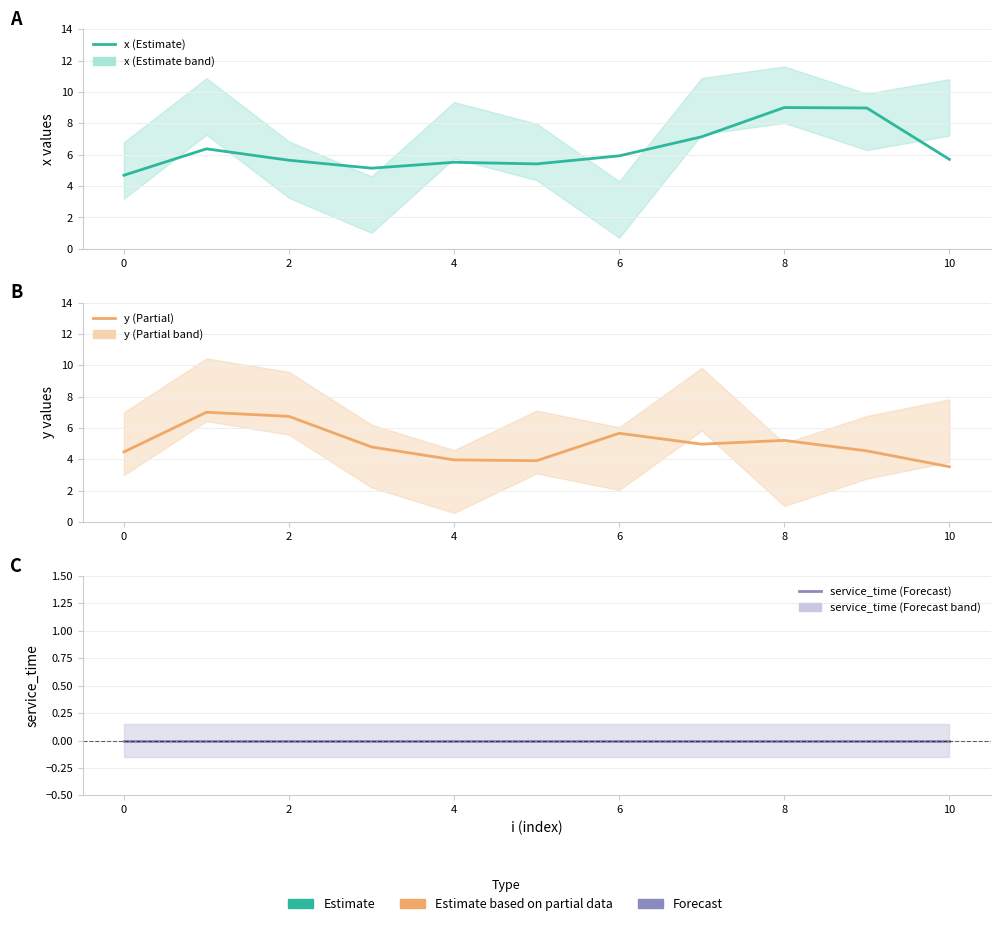

Rank the series at 0 from lowest to highest value.

service_time, y, x